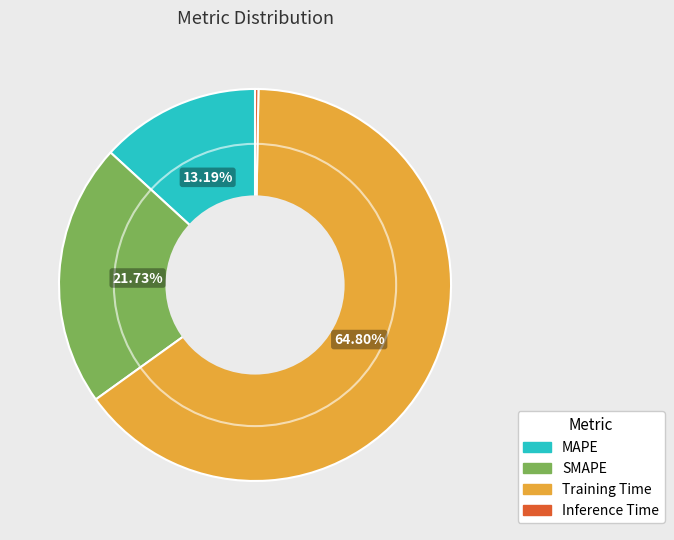

Is it true that MAPE is 13% of the pie?

True